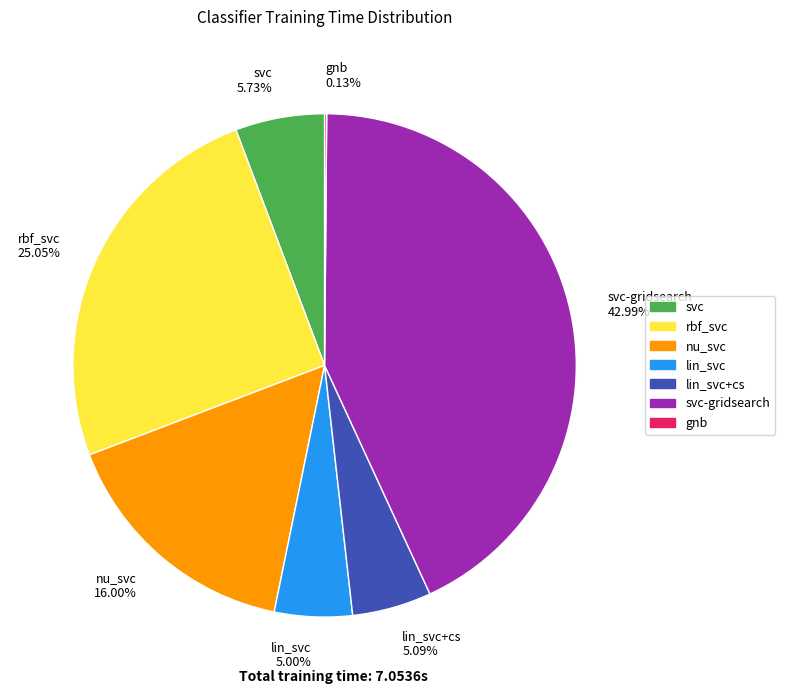

What is the ratio of the value at lin_svc+cs 5.09% to the value at nu_svc 16.00%?

0.3